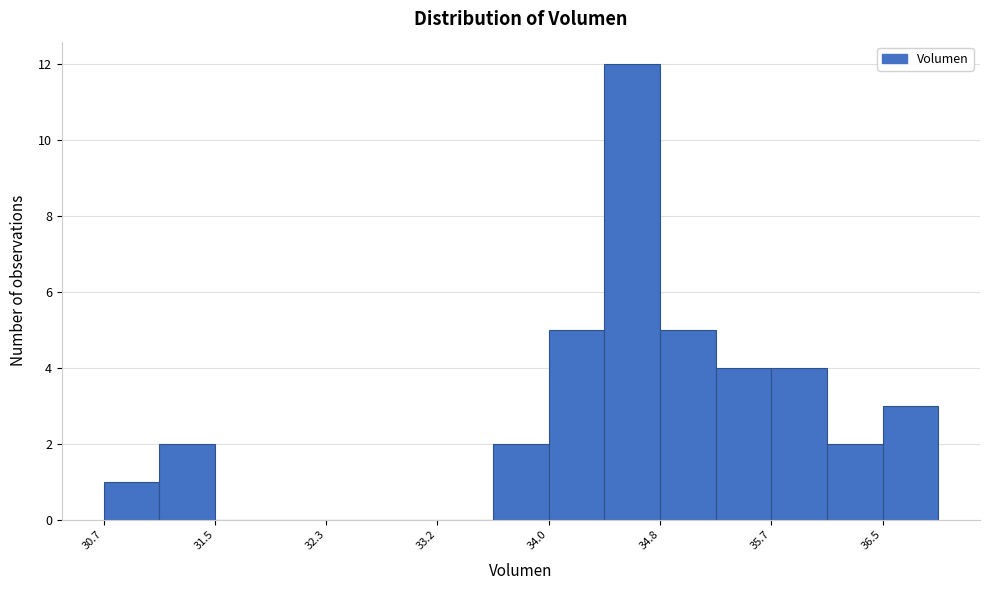

Reading left to right, list every bar in this chart as the range it spans on the x-axis followed by its height. Neither the bar edges nor the heights are printed on the chart, so give them approximately, as read against the axes.

30.7 to 31.1: 1
31.1 to 31.5: 2
31.5 to 31.9: 0
31.9 to 32.3: 0
32.3 to 32.8: 0
32.8 to 33.2: 0
33.2 to 33.6: 0
33.6 to 34.0: 2
34.0 to 34.4: 5
34.4 to 34.8: 12
34.8 to 35.2: 5
35.2 to 35.7: 4
35.7 to 36.1: 4
36.1 to 36.5: 2
36.5 to 36.9: 3